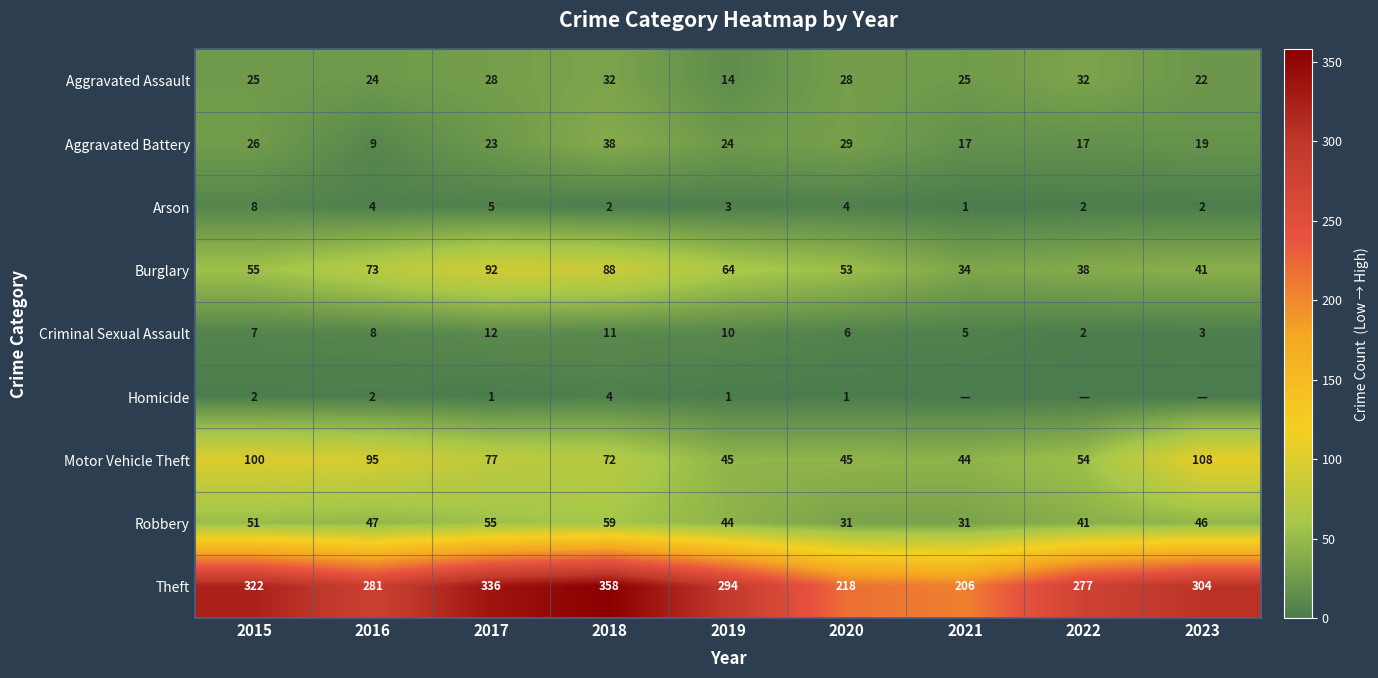

What is the total value across all series at 2019?

499